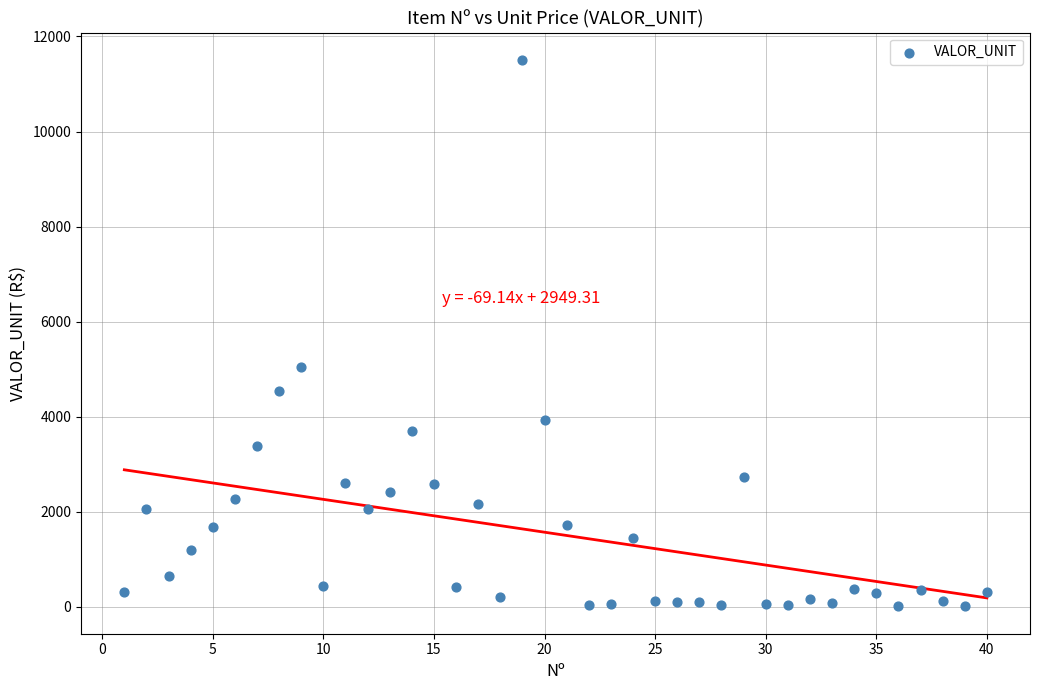

What is the range of X values (max minus min)?

39.0